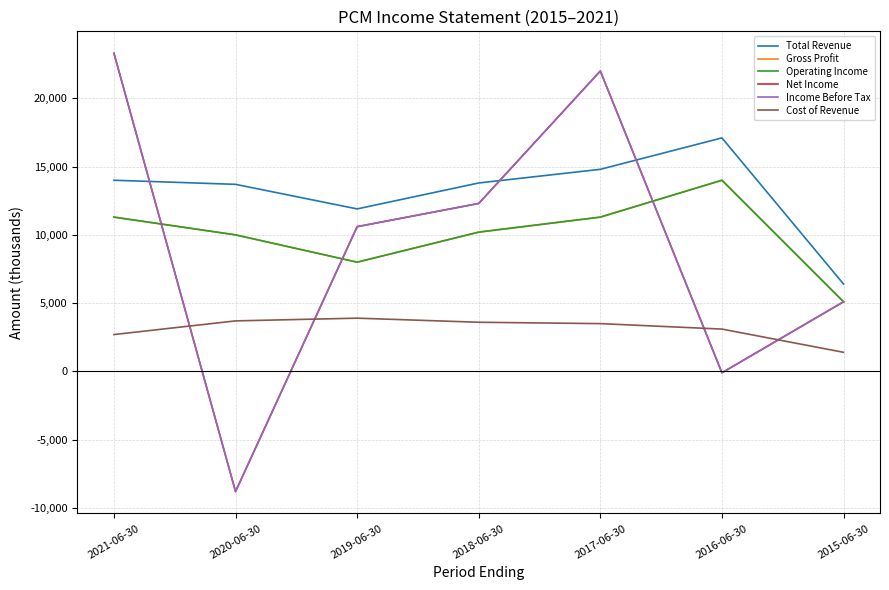

Reading left to right, extract all data points from this chart.

Total Revenue: 14000	13700	11900	13800	14800	17100	6400
Gross Profit: 11300	10000	8000	10200	11300	14000	5100
Operating Income: 11300	10000	8000	10200	11300	14000	5100
Net Income: 23300	-8800	10600	12300	22000	-100	5100
Income Before Tax: 23300	-8800	10600	12300	22000	-100	5100
Cost of Revenue: 2700	3700	3900	3600	3500	3100	1400